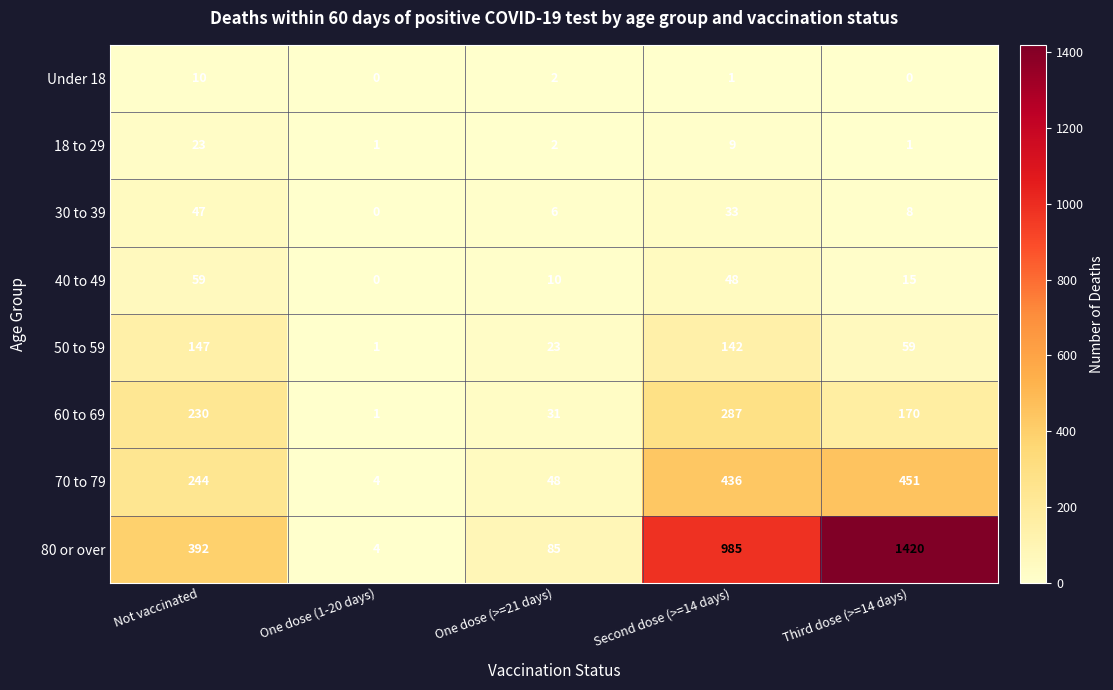

Which series has the largest total across all categories?

80 or over